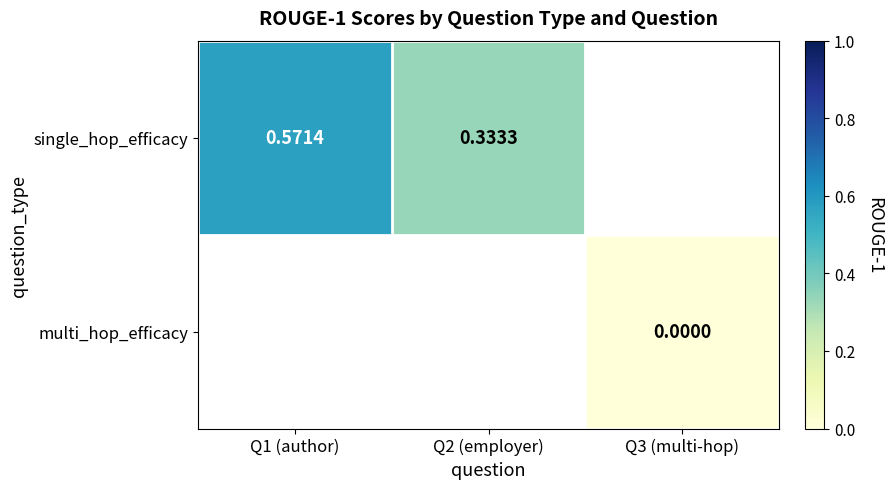

Is the value of single_hop_efficacy at Q1 (author) greater than the value of multi_hop_efficacy at Q2 (employer)?

No